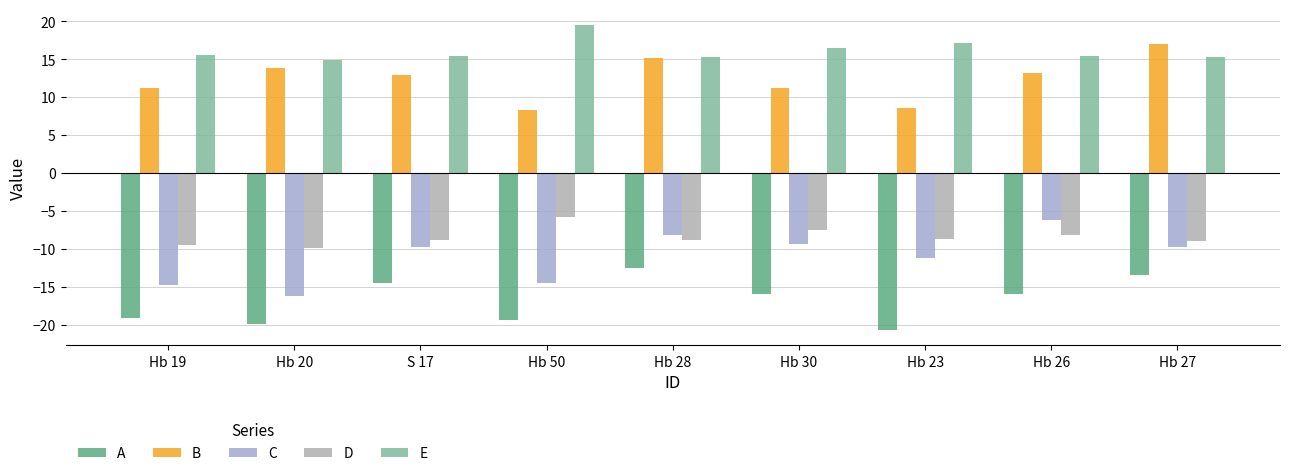

What is the sum of the C values at Hb 28 and Hb 19?

-22.9